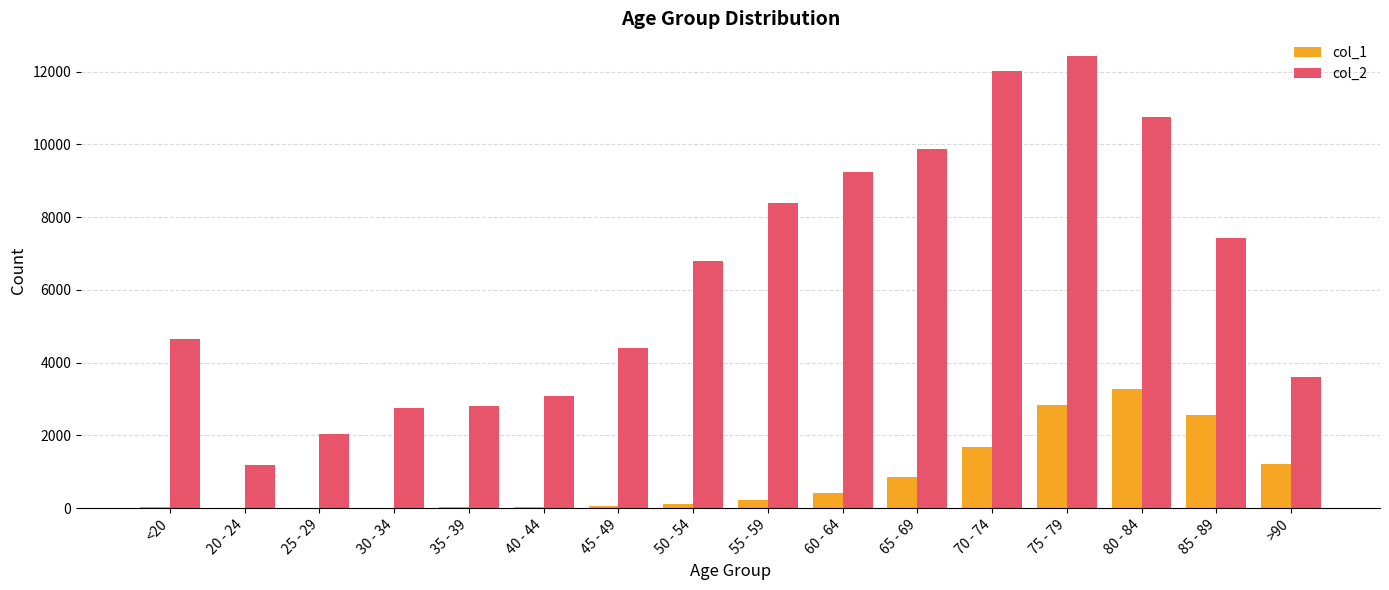

The value of col_2 at 75 - 79 is 12434. True or false?

True